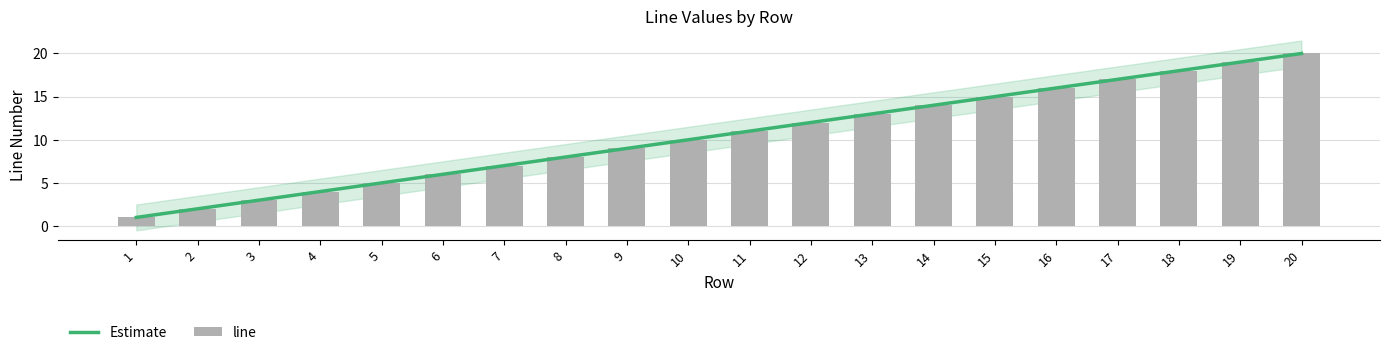

List the labels in order of value, smallest first.

1, 2, 3, 4, 5, 6, 7, 8, 9, 10, 11, 12, 13, 14, 15, 16, 17, 18, 19, 20